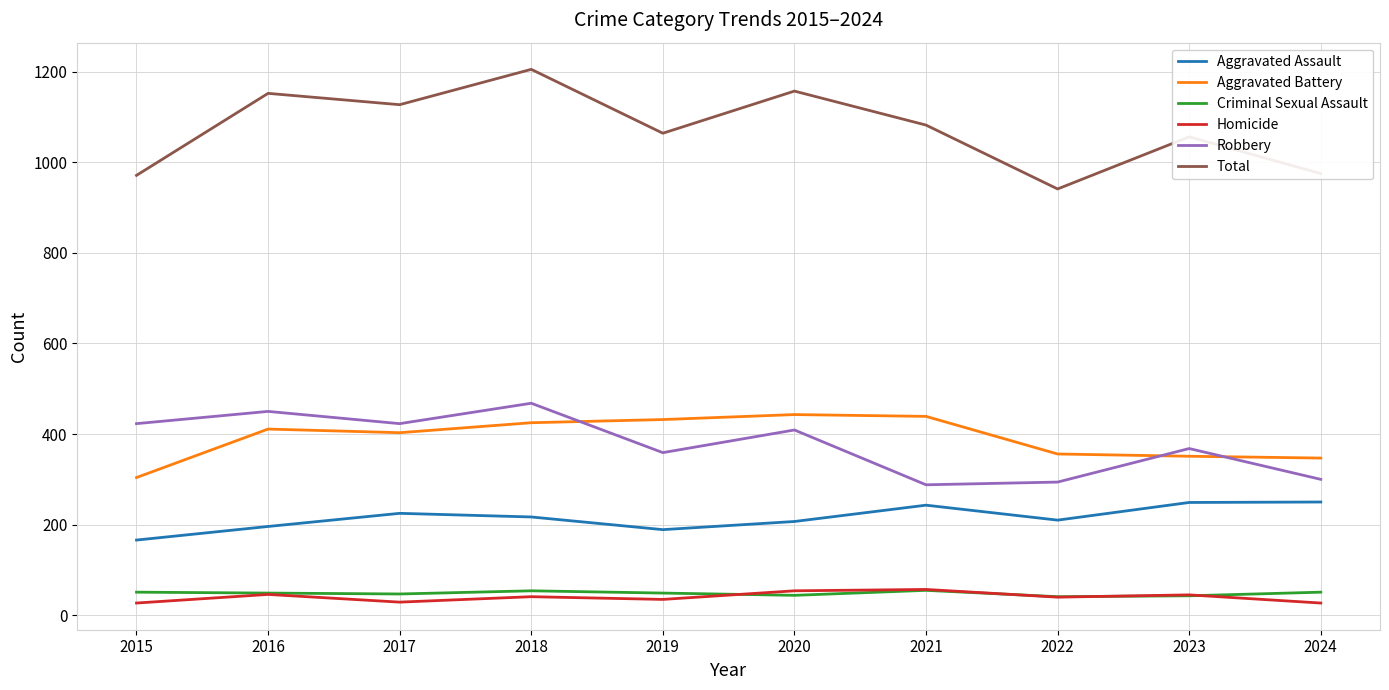

What is the difference between the Total values at 2015 and 2024?

4